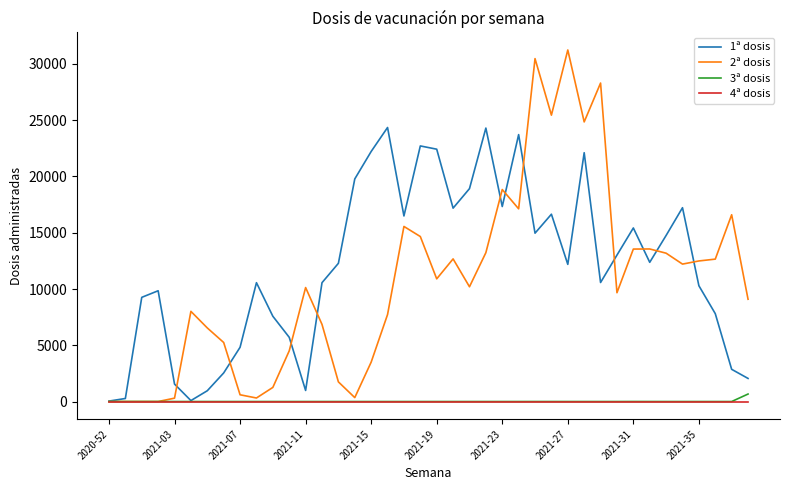

Which series has the largest total across all categories?

1ª dosis